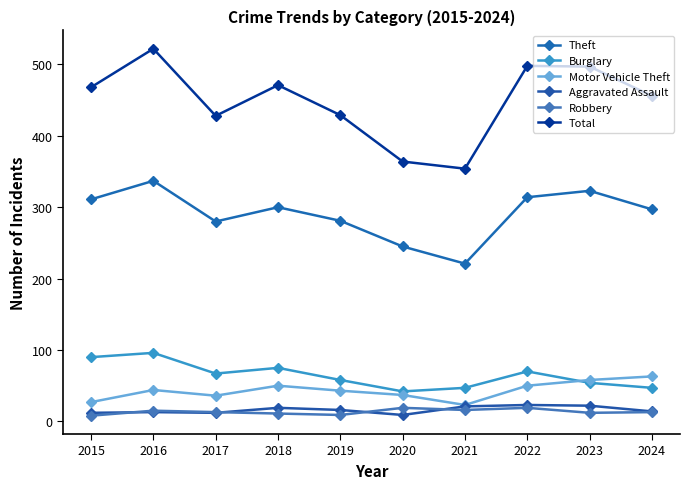

Read the Theft value at 2020.

245